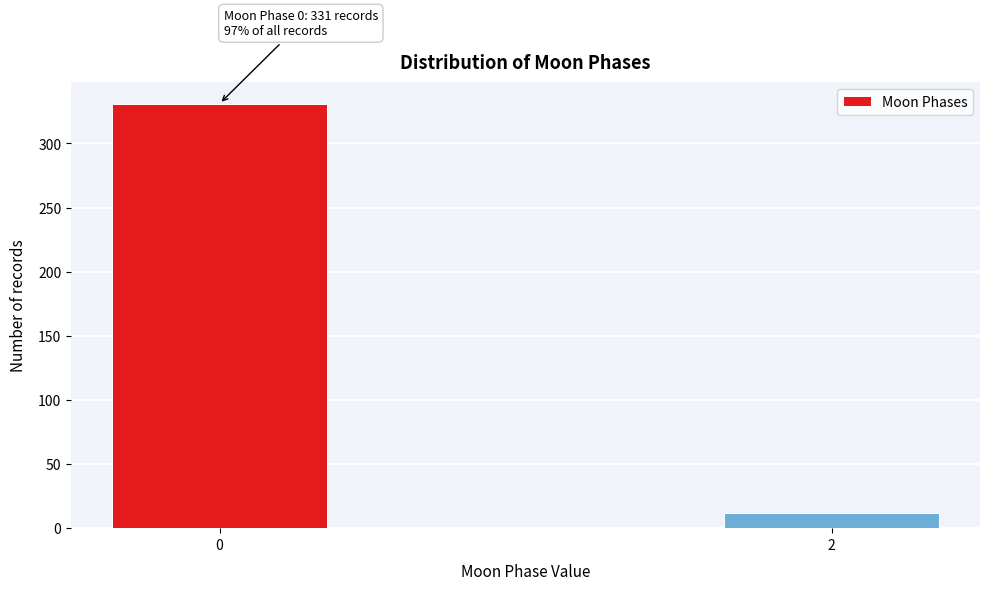

Reading left to right, what are all the values shown in this chart?

0=331	2=12